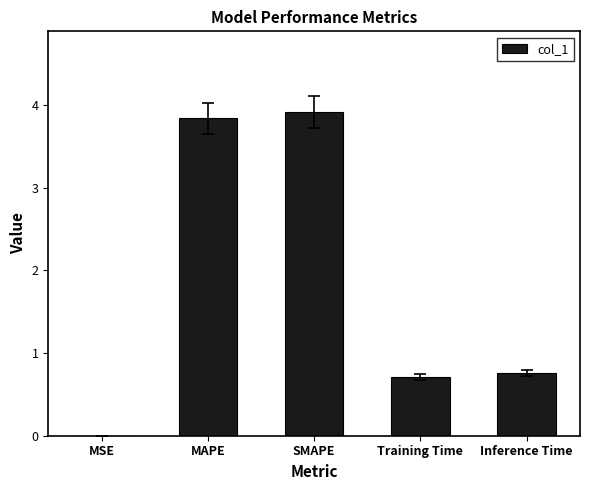

What is the sum of the values at MAPE and Inference Time?

4.6